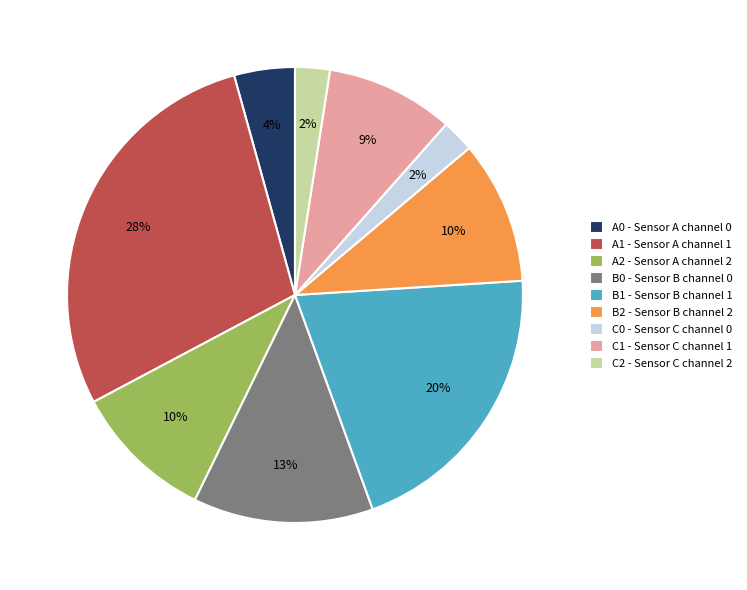

What is the ratio of the value at B0 - Sensor B channel 0 to the value at C1 - Sensor C channel 1?

1.4